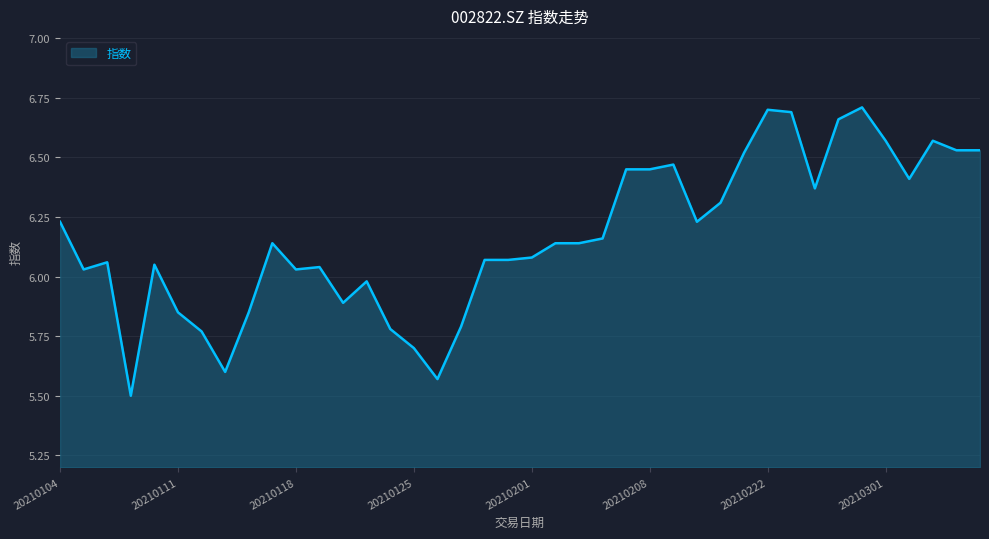

True or false: there are more than 1 points higher than both neighbors.

True